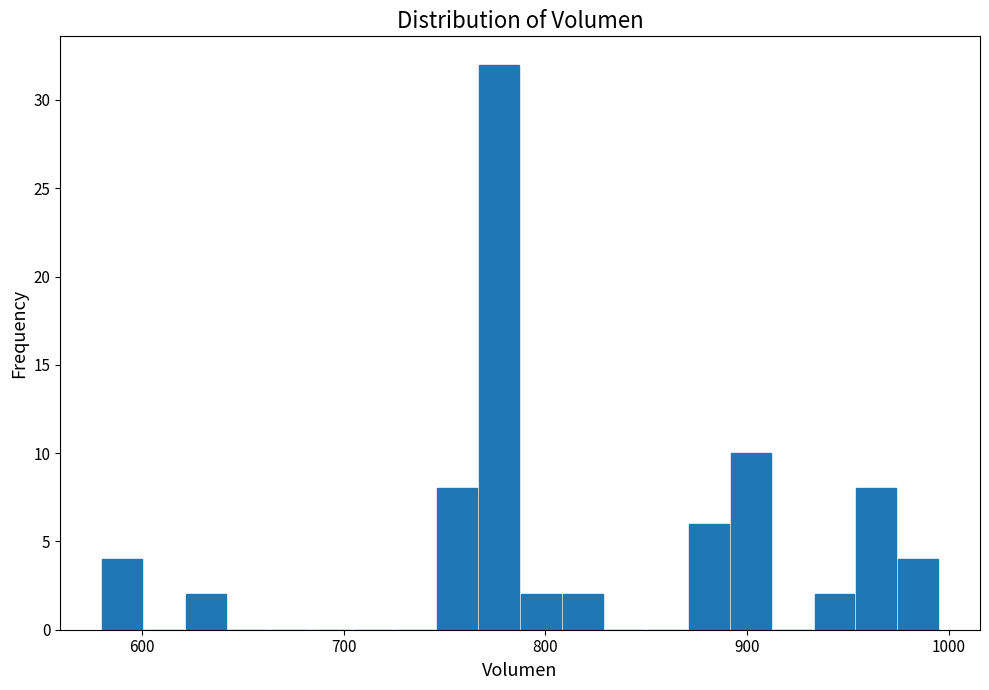

Read against the x-axis, roughly where is the centre of the tallest bar?

780